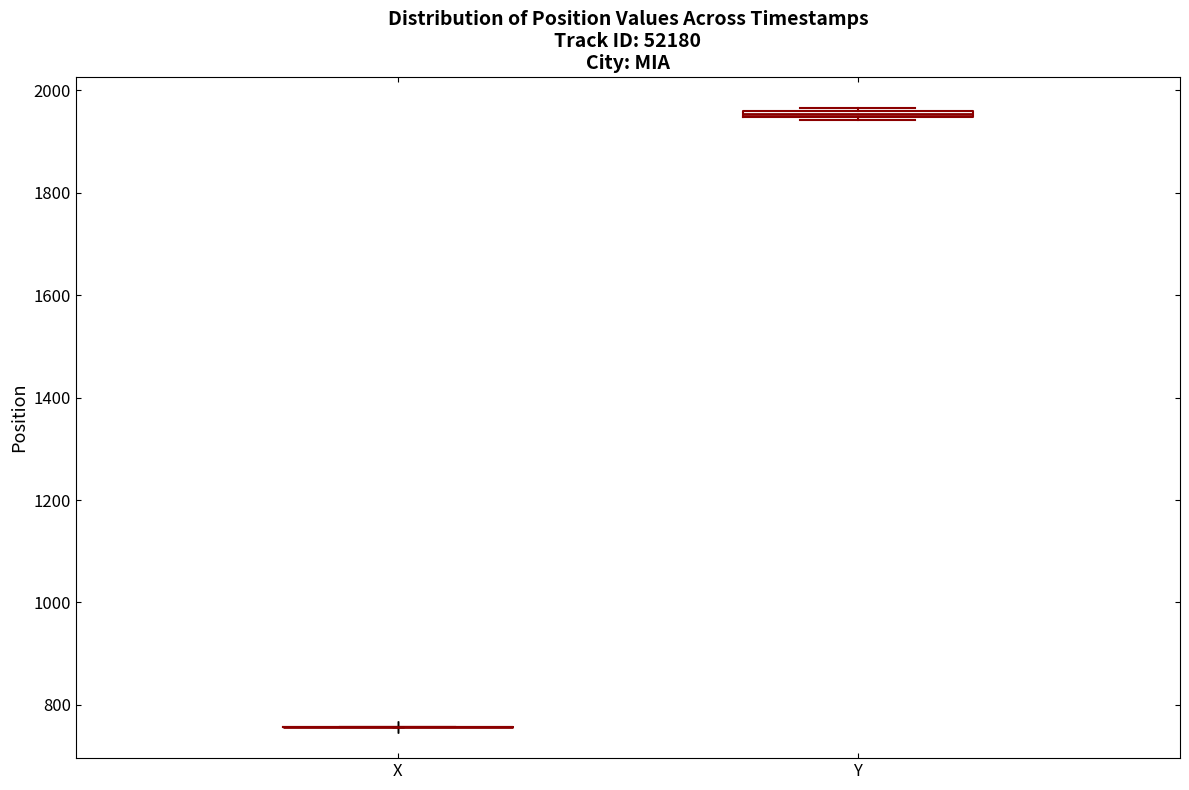

Where is the lower edge of the box for Y on the y-axis? The values are not printed on the chart, so give them approximately, as read against the axis.

1940